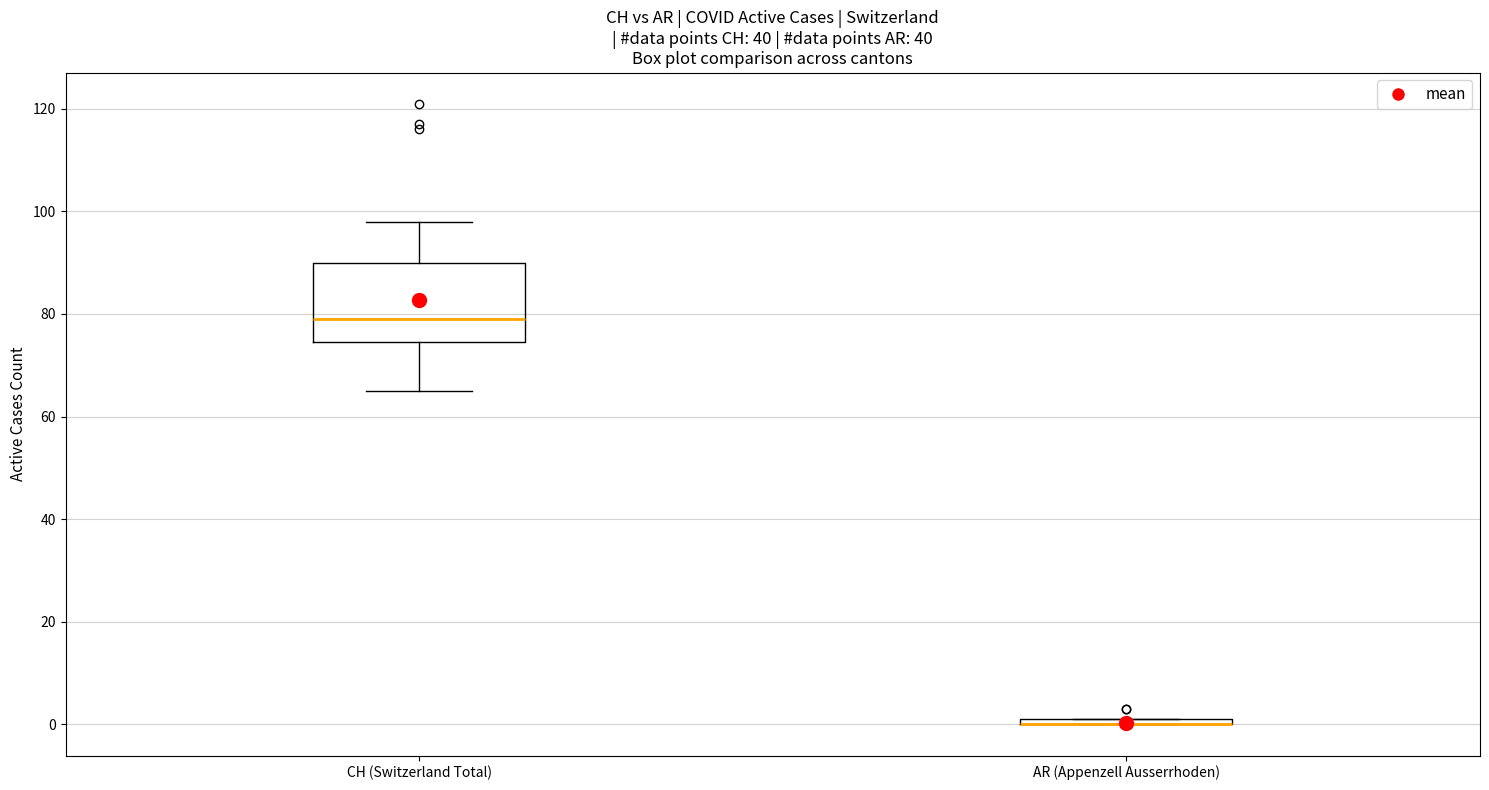

Where is the lower edge of the box for AR (Appenzell Ausserrhoden) on the y-axis? The values are not printed on the chart, so give them approximately, as read against the axis.

0